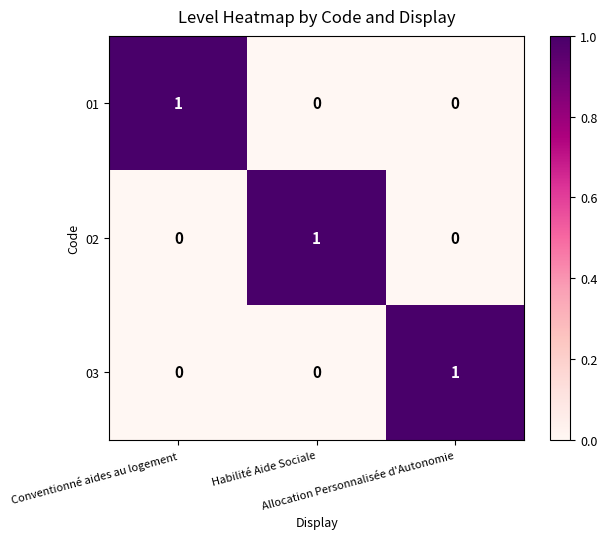

Count the 02 values in the range 0 to 1.

3